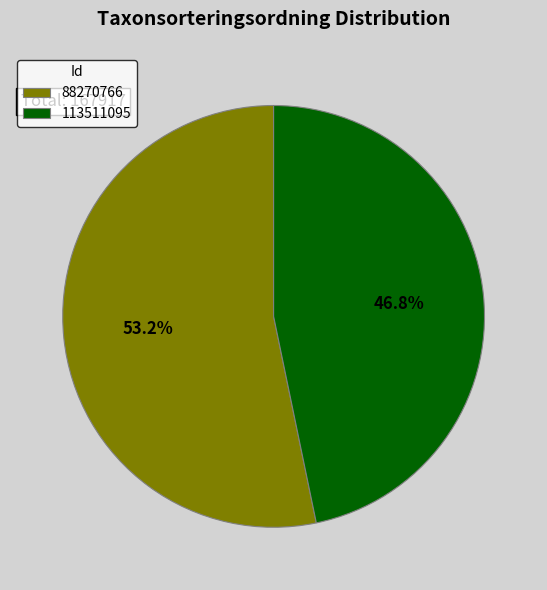

Does 88270766 represent more than half of the total?

Yes